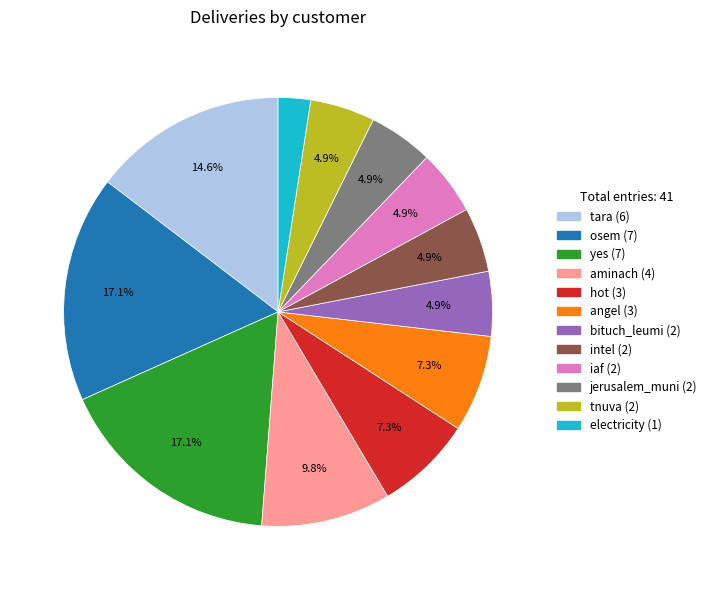

True or false: angel accounts for 1% of the total.

False